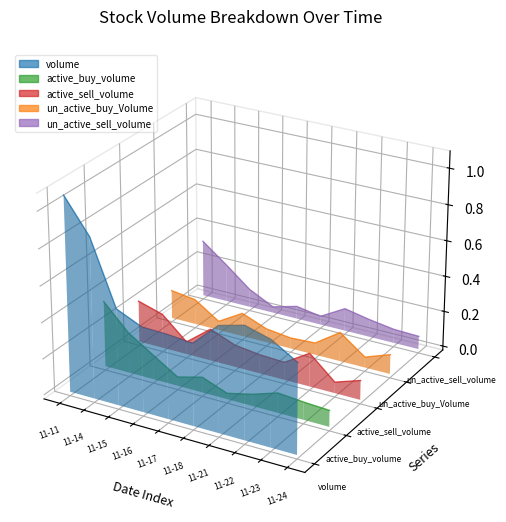

How many lines are shown in the chart?

5